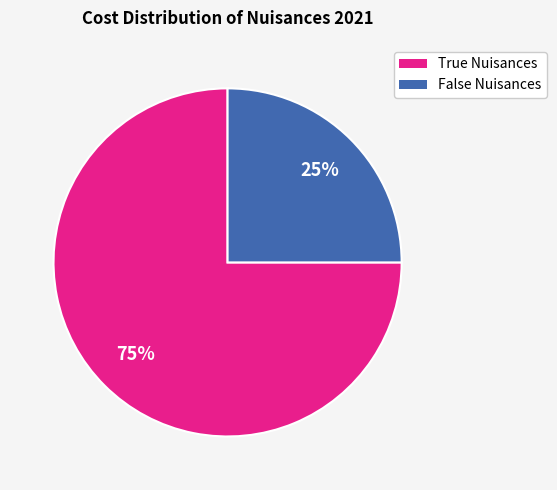

Which category has the biggest portion of the pie?

True Nuisances